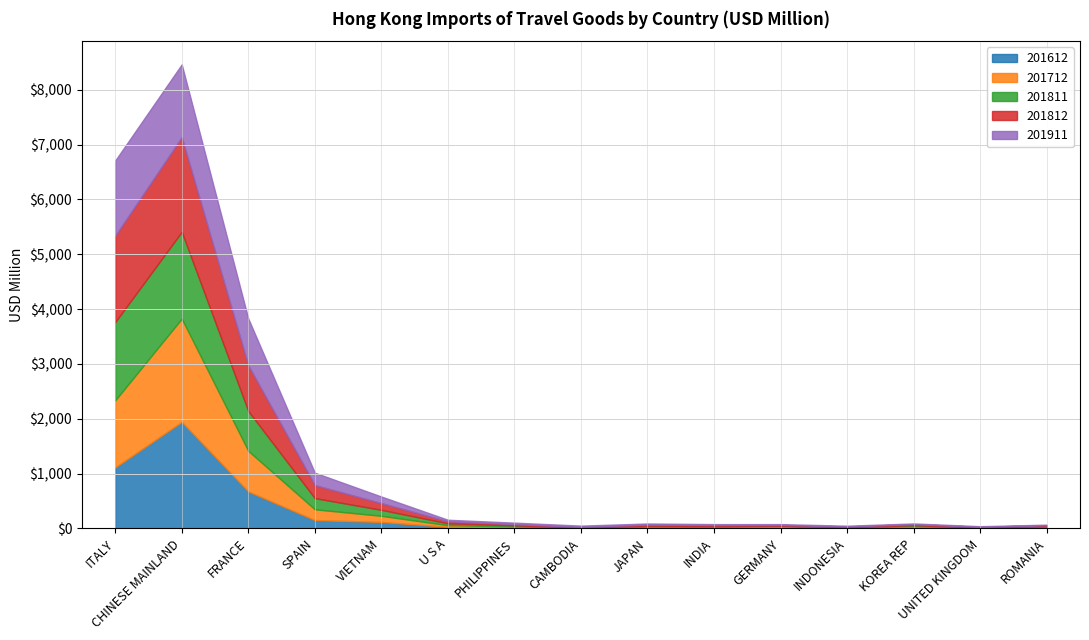

At which label does 201812 first exceed 19?

ITALY